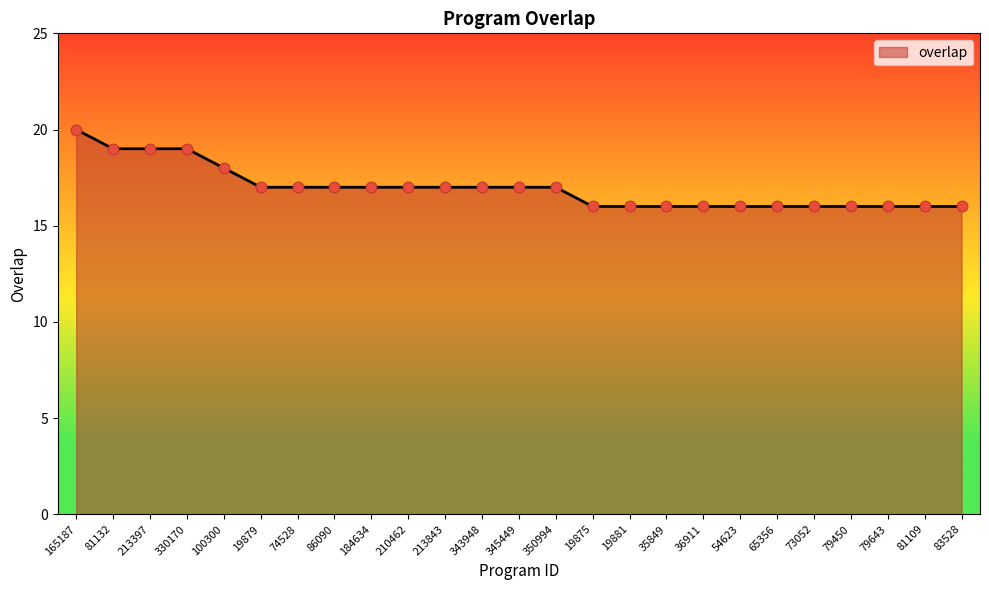

What is the ratio of the value at 81109 to the value at 165187?

0.8